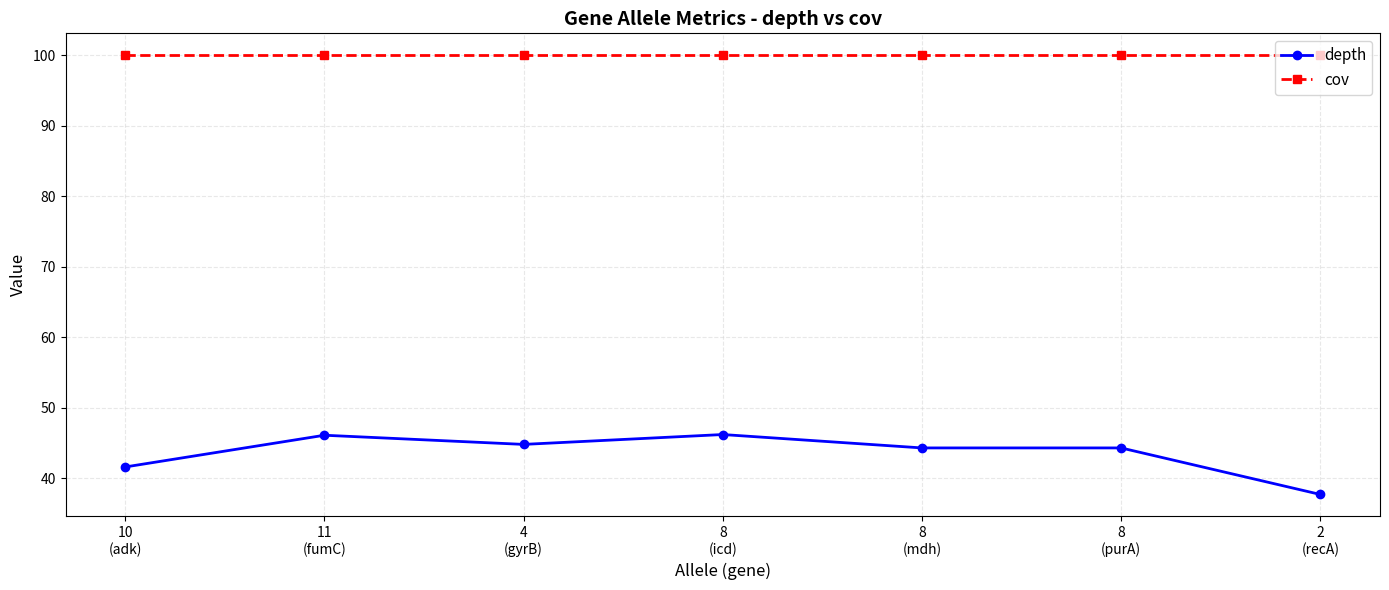

What position from the right is 2
(recA)?

1